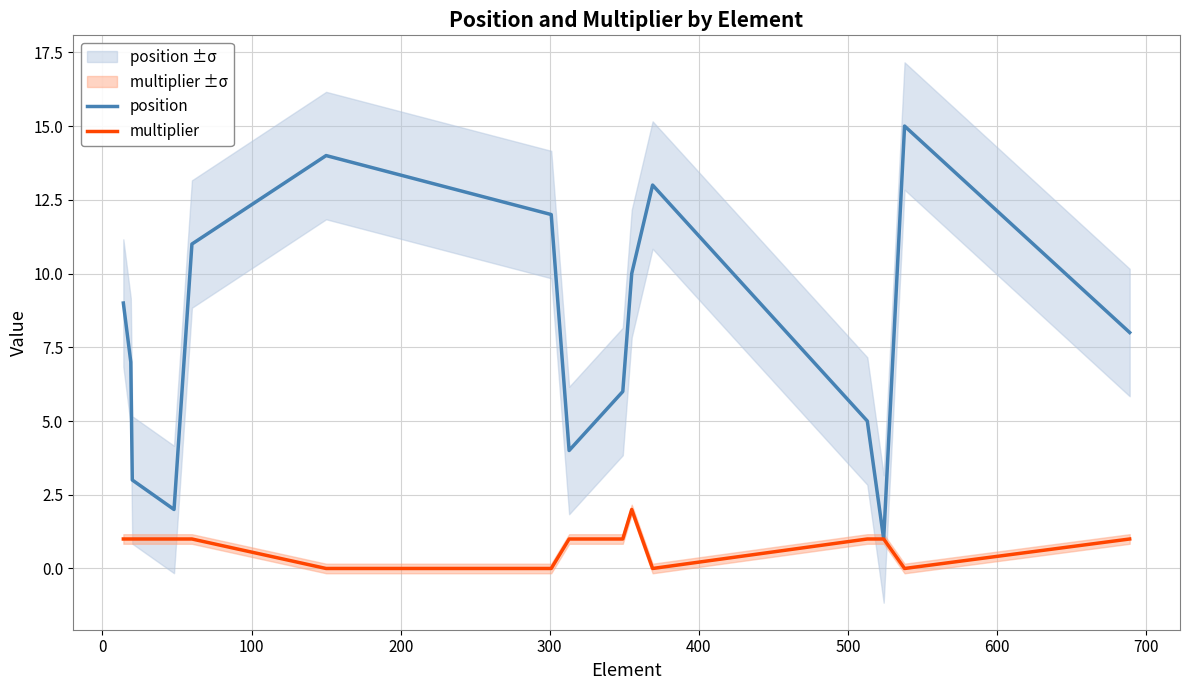

Count the multiplier values in the range 0 to 1.

14